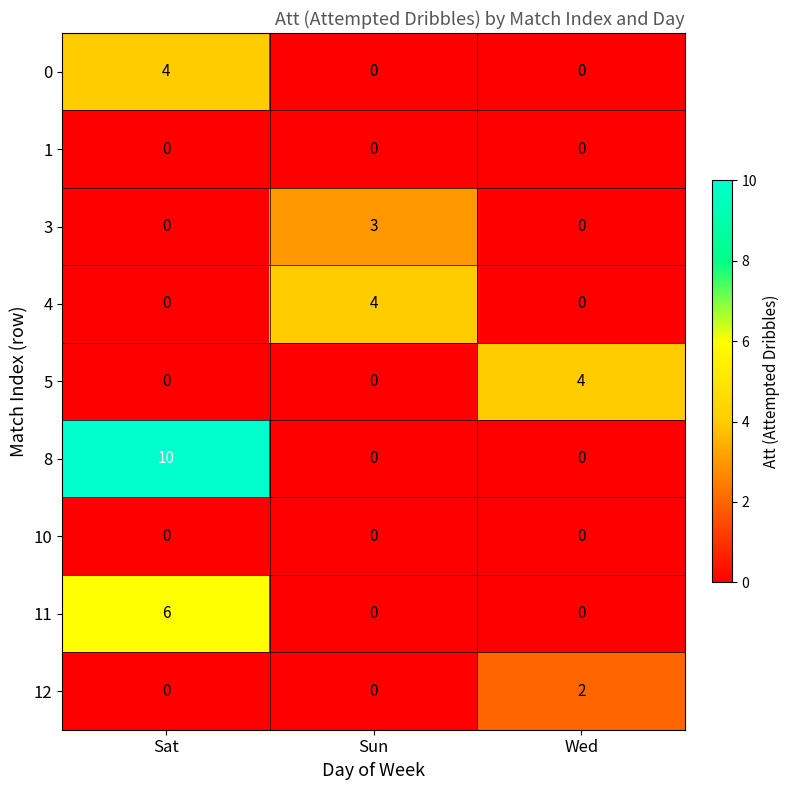

Is it true that 0 equals 3 at Wed?

False